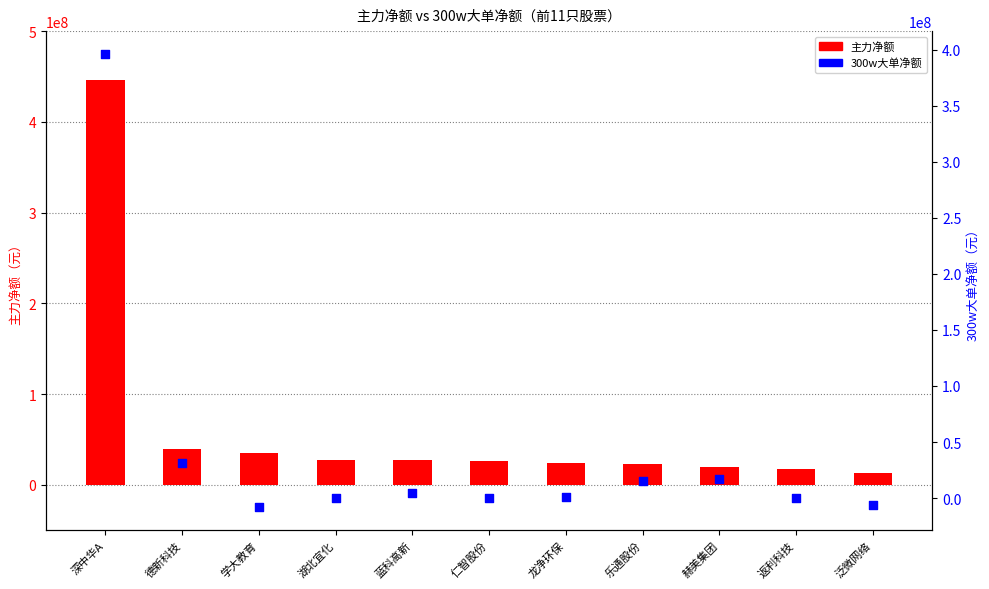

Which series has the largest total across all categories?

主力净额